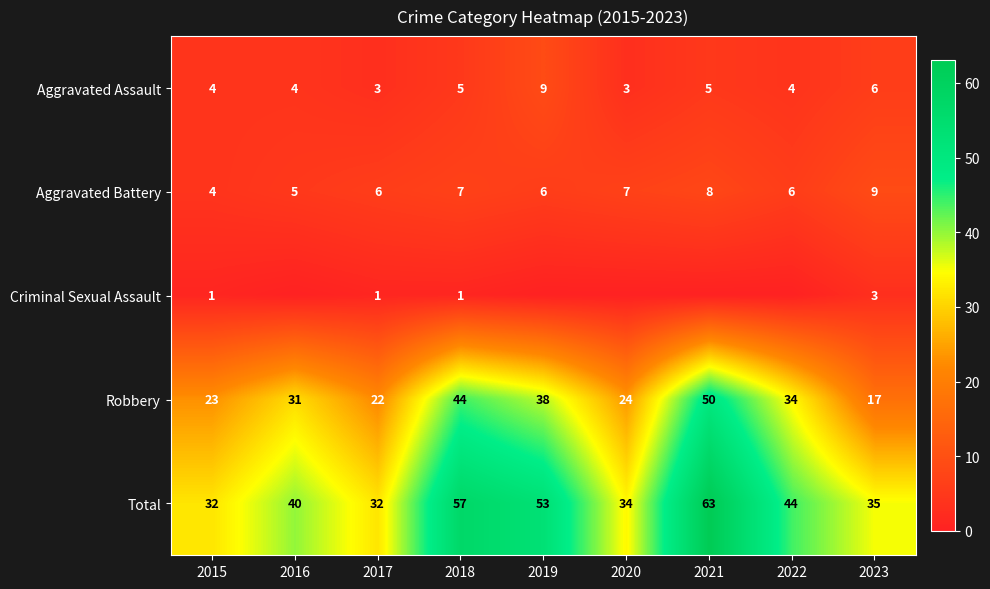

At which category is the sum across all series the highest?

2021